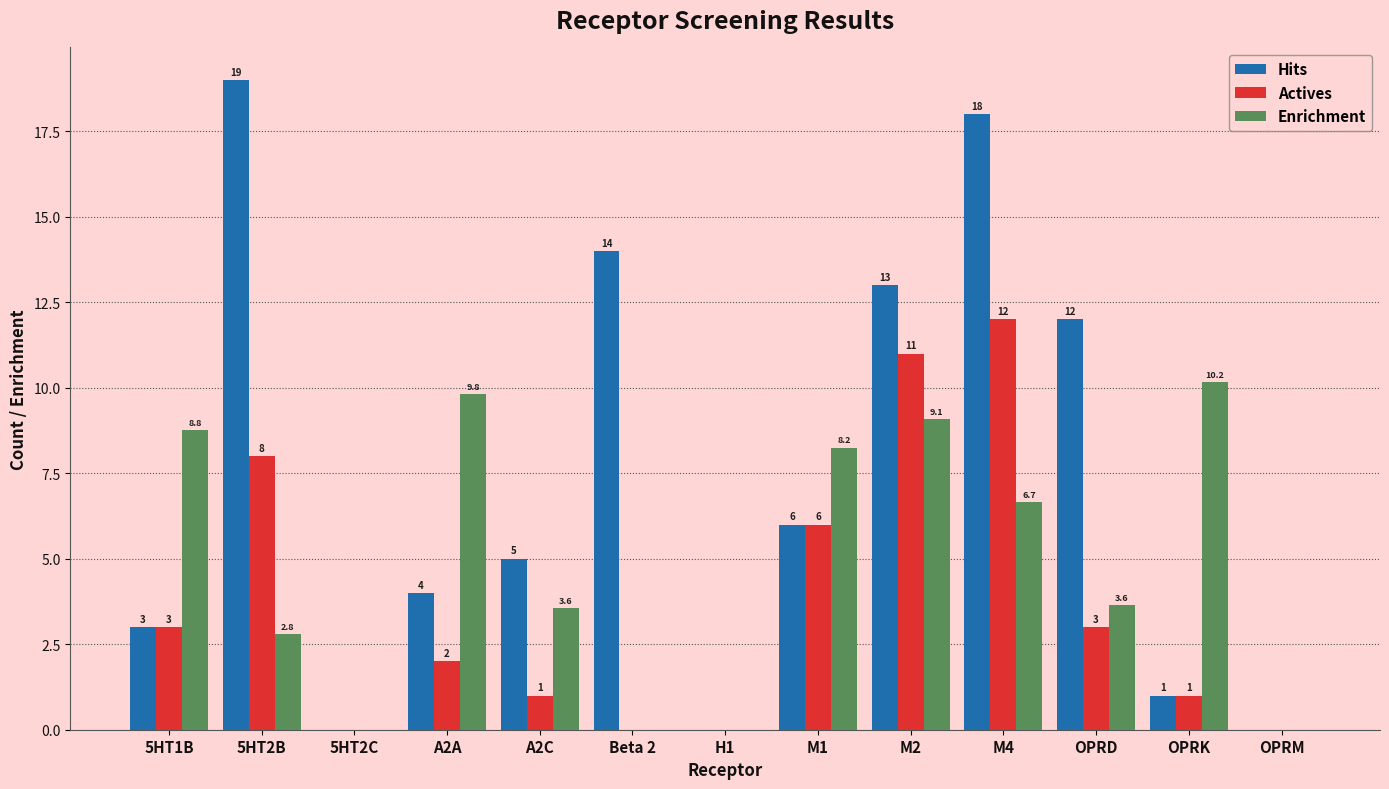

At which label does Enrichment first exceed 3?

5HT1B